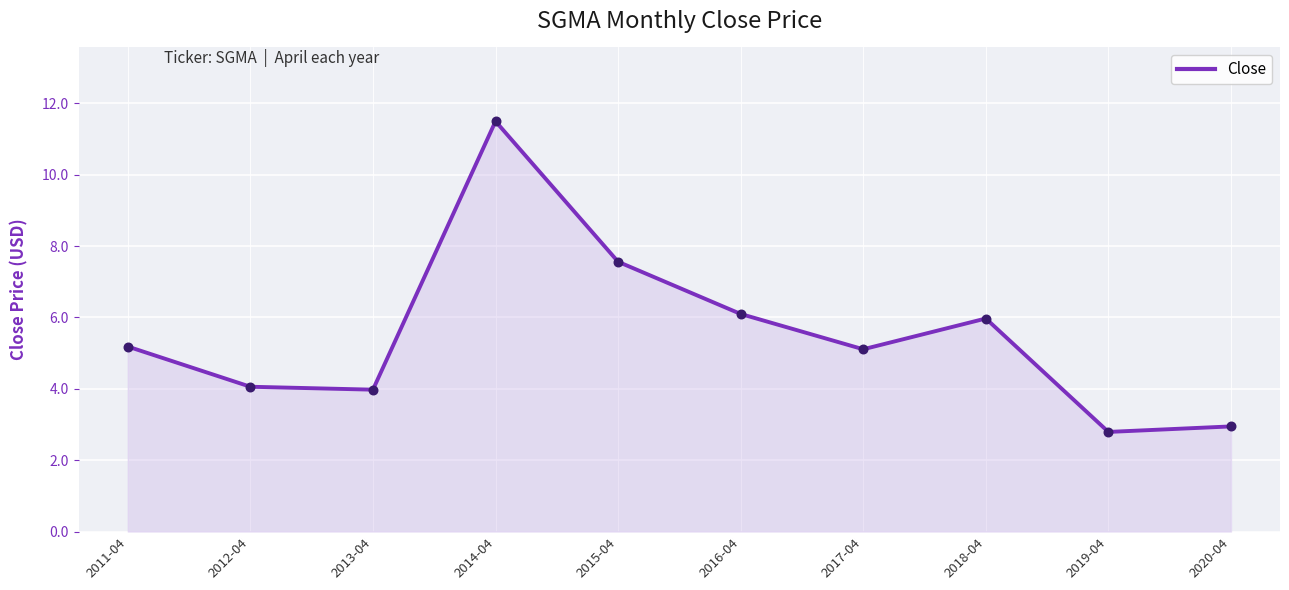

Between 2020-04 and 2011-04, which is larger?

2011-04